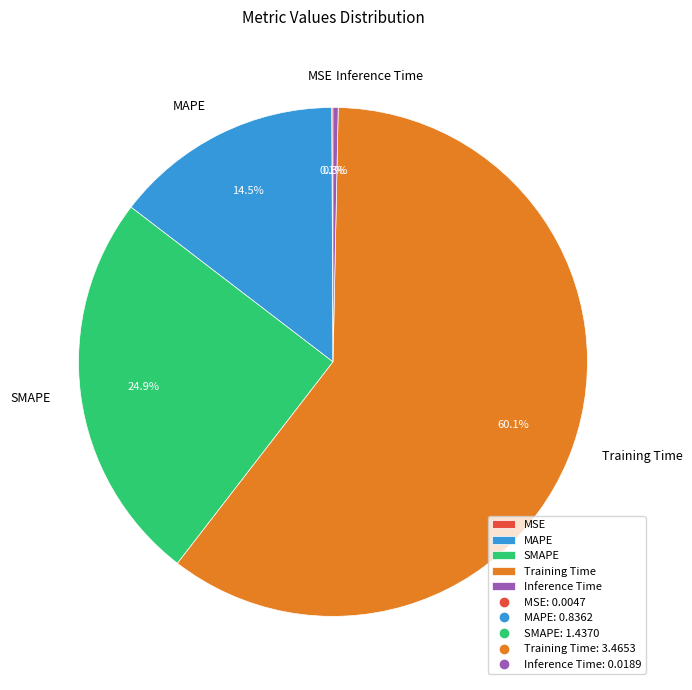

What percentage do MAPE and Training Time together represent?

74.7%